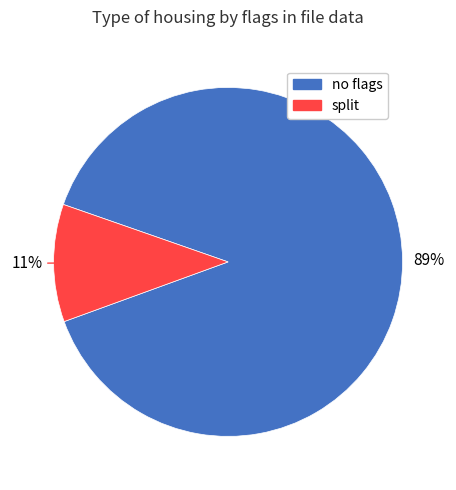

Does any single category account for the majority?

Yes